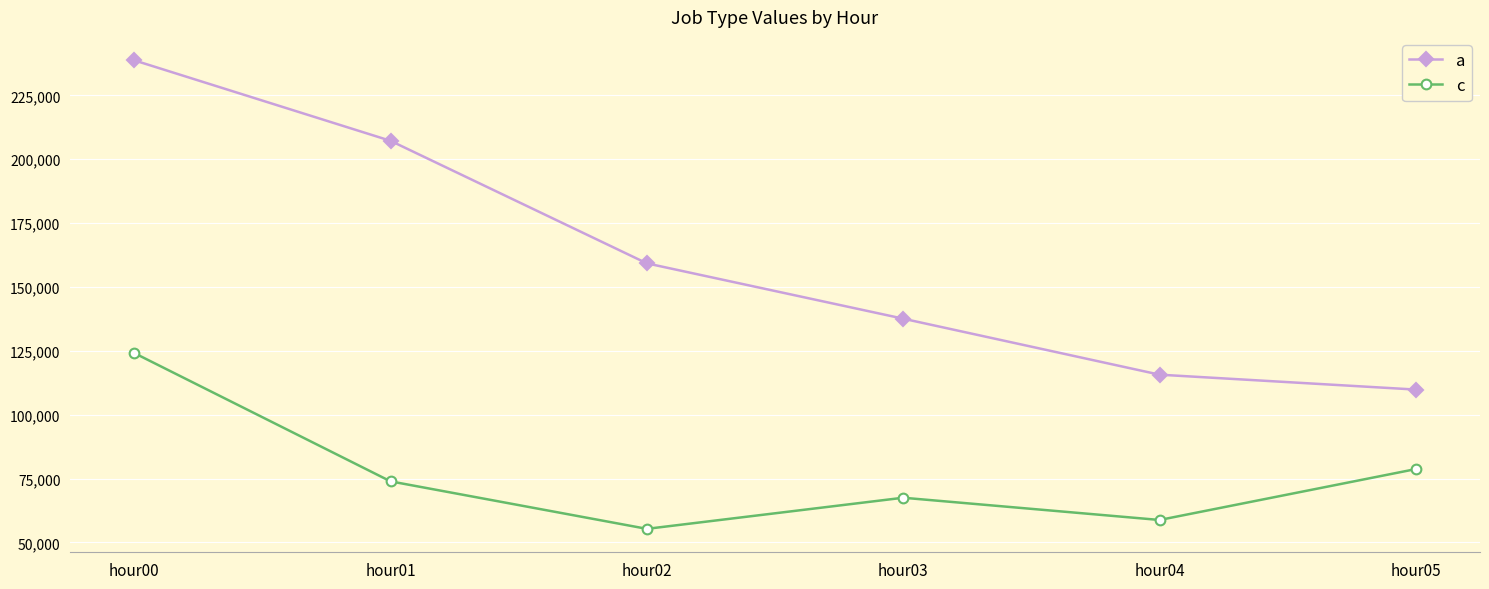

What is the difference between the maximum and second lowest values in the a series?

123043